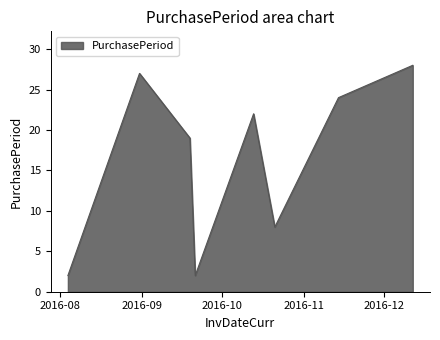

How many interior local peaks (higher than both neighbors) does the data have?

2